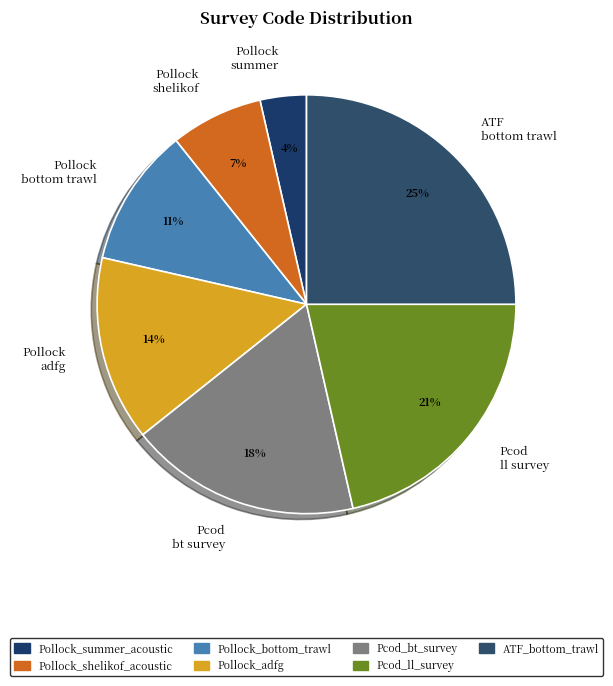

How many segments does this pie chart have?

7